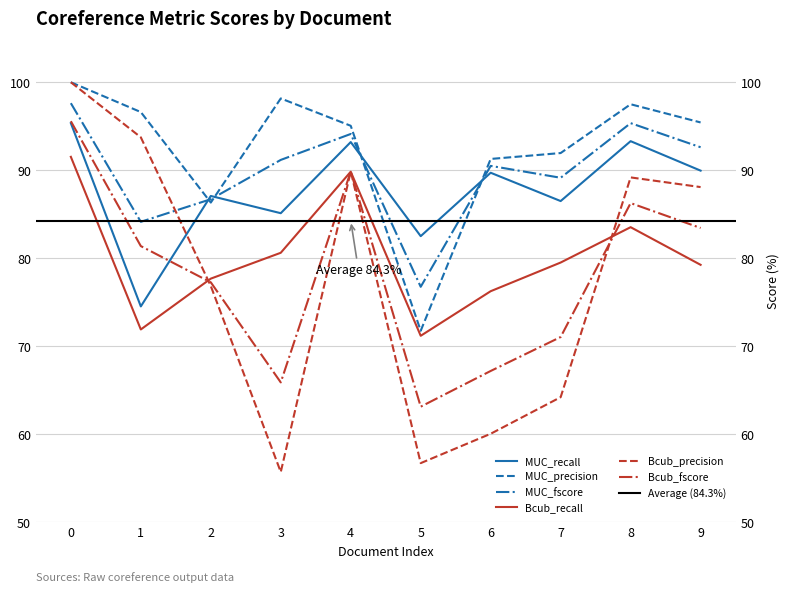

The Bcub_fscore series shows 104.7 at 5. True or false?

False